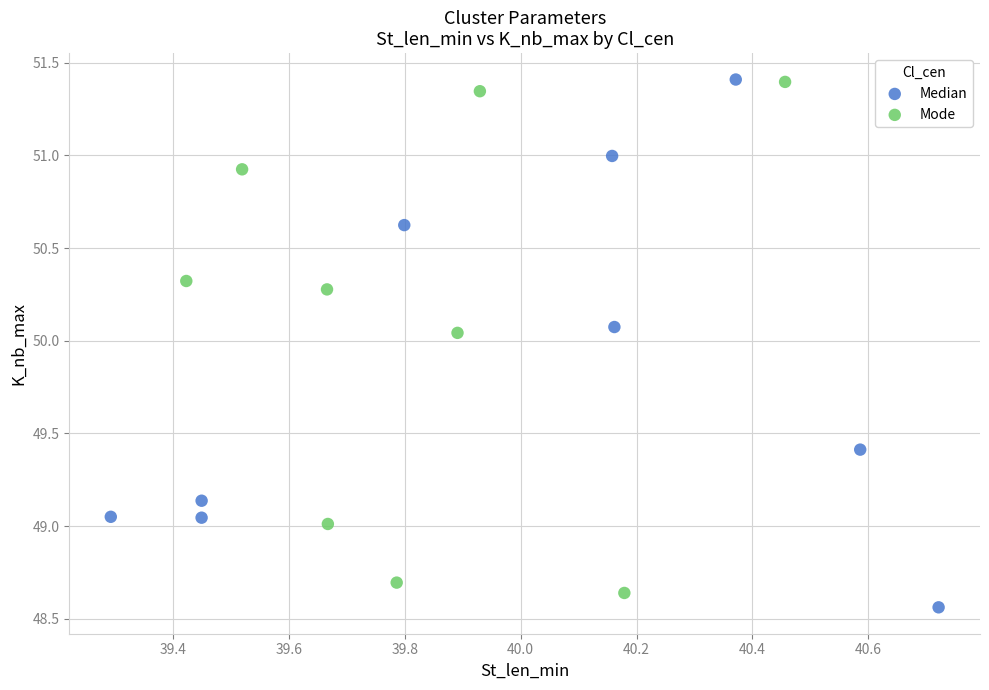

Which series reaches the minimum Y coordinate?

Median